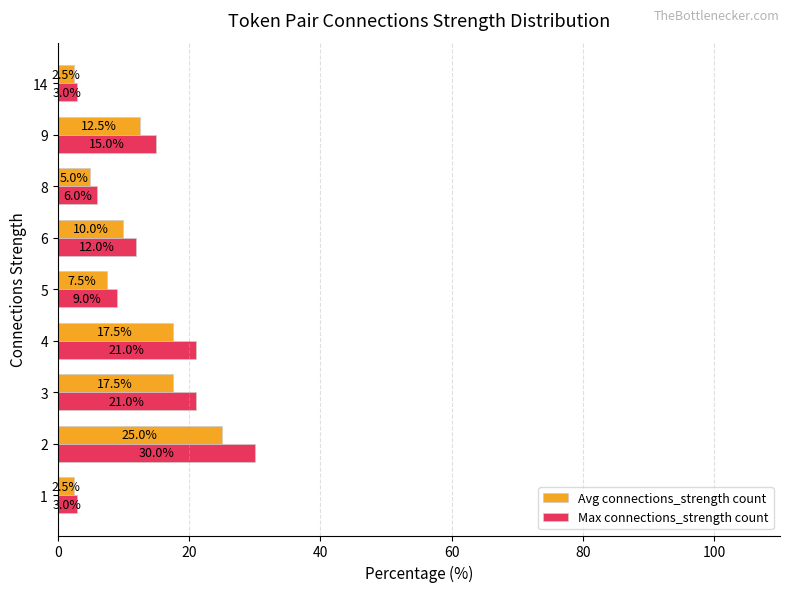

Between 4 and 14, which series saw the biggest shift?

Max connections_strength count